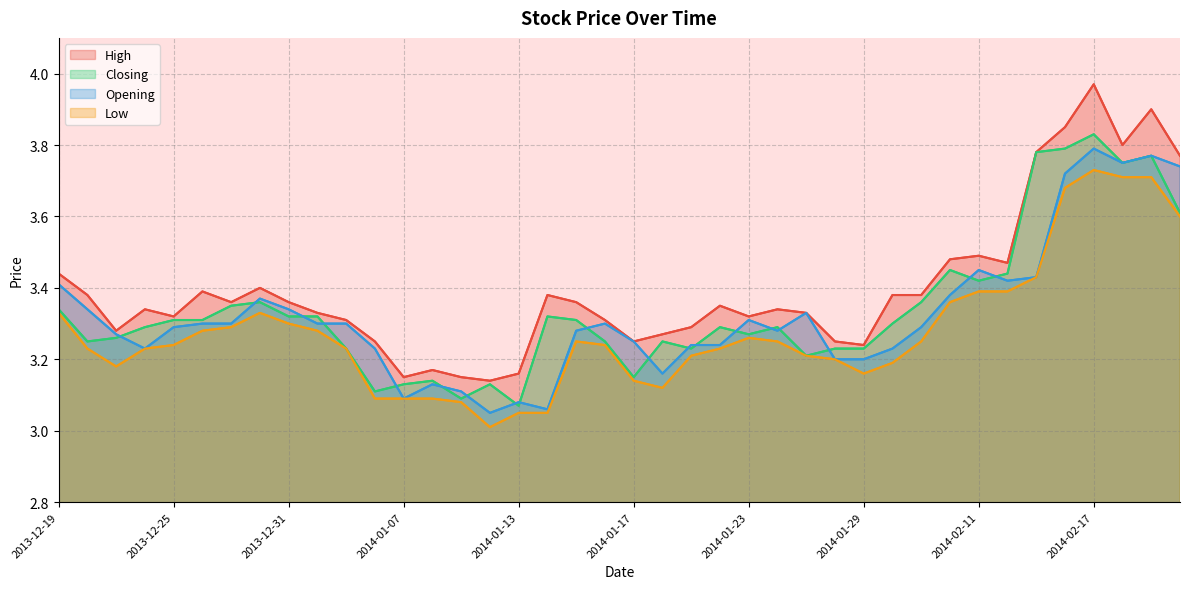

How many lines are shown in the chart?

4